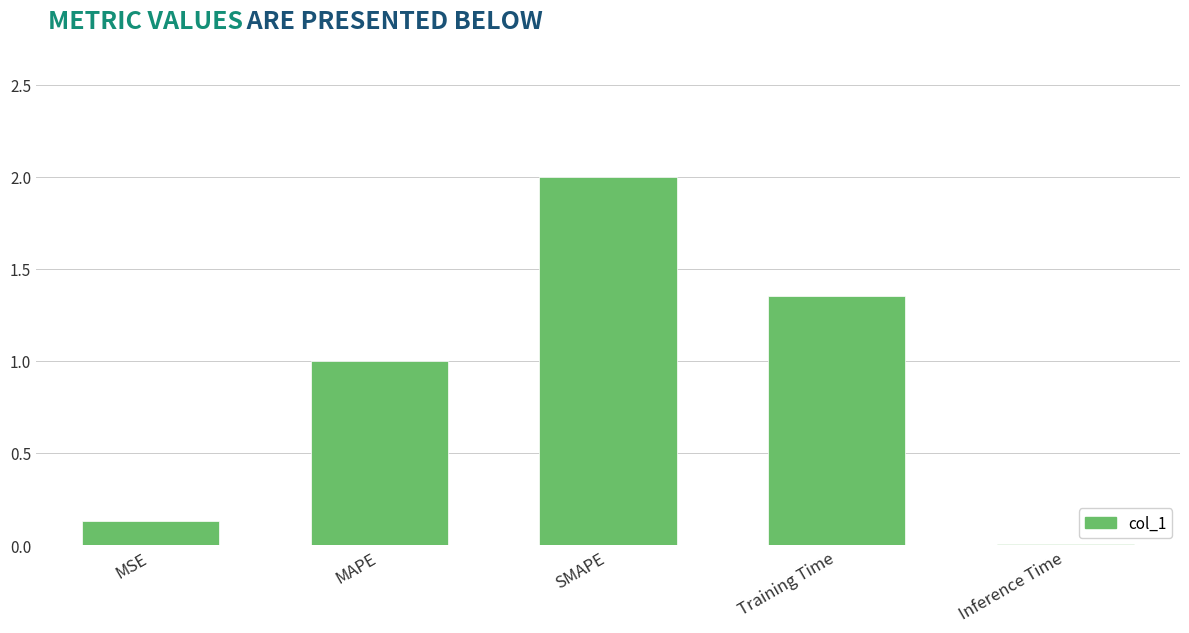

True or false: the data shows 1.6 at MAPE.

False